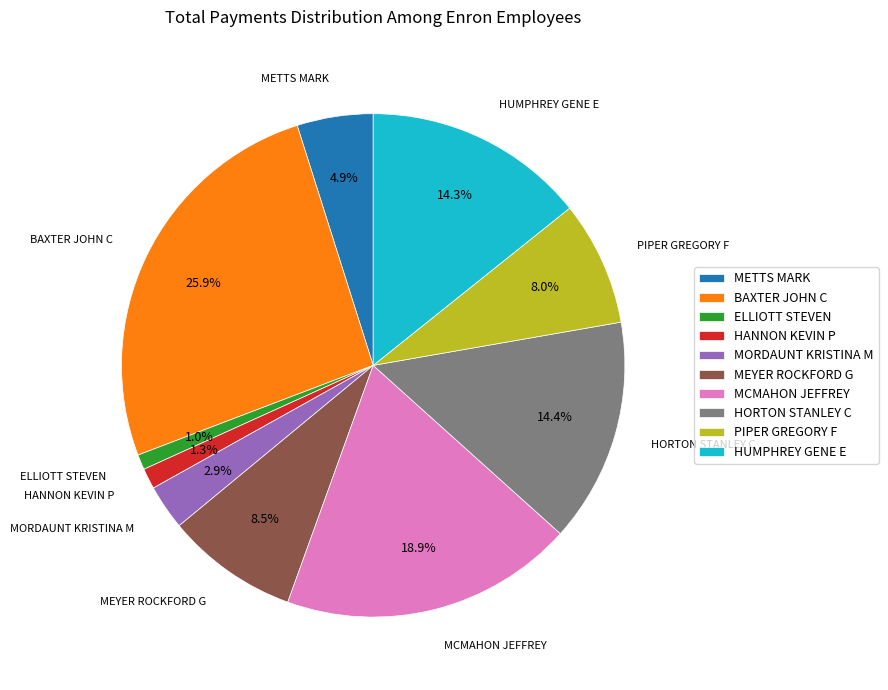

What percentage is NOT represented by HORTON STANLEY C?

85.6%